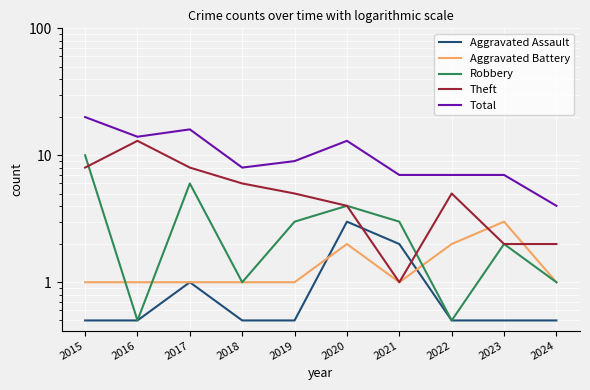

In Robbery, how many points are higher than both neighbors (excluding endpoints)?

3